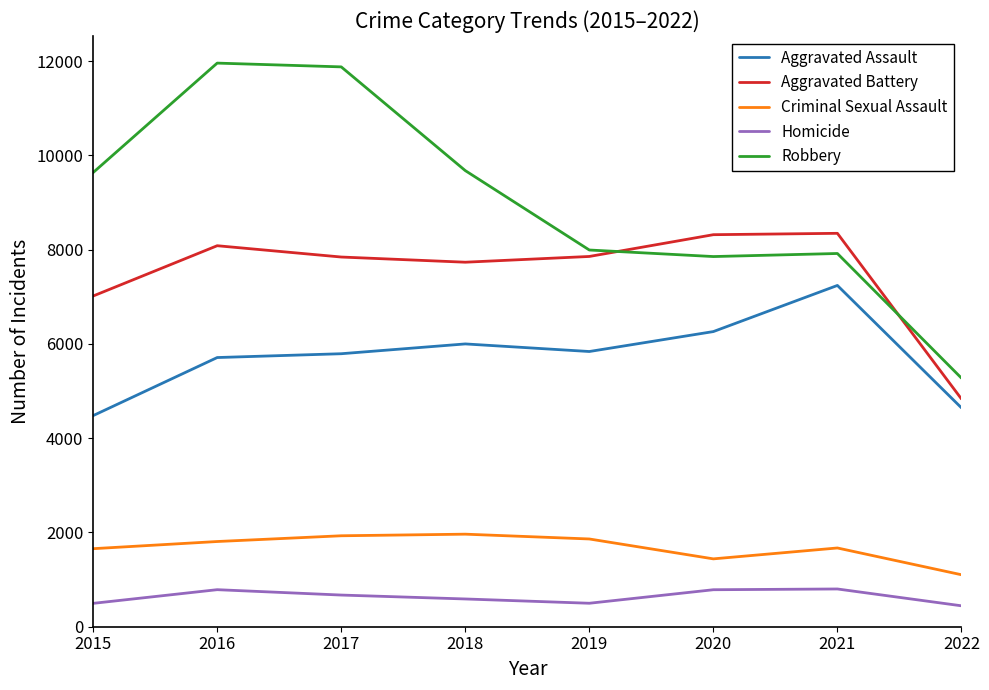

Is it true that Robbery equals 6558 at 2018?

False